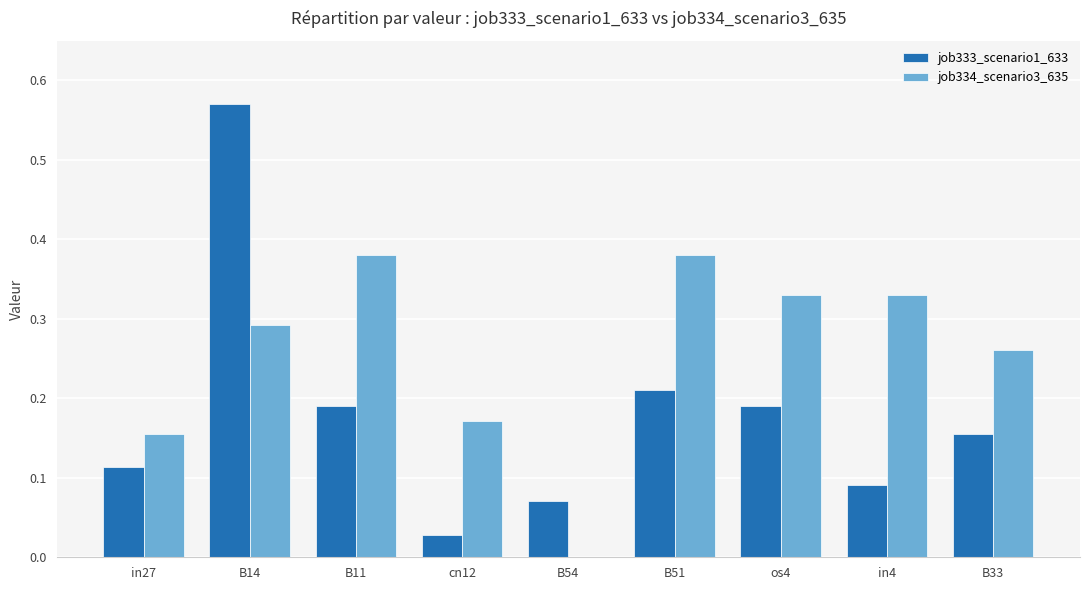

At which category is the sum across all series the highest?

B14